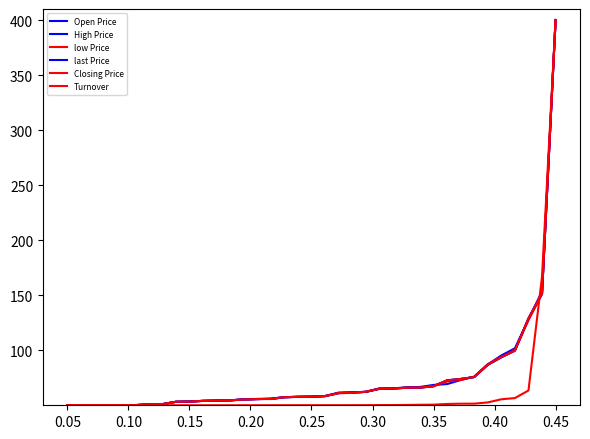

How many lines are shown in the chart?

6